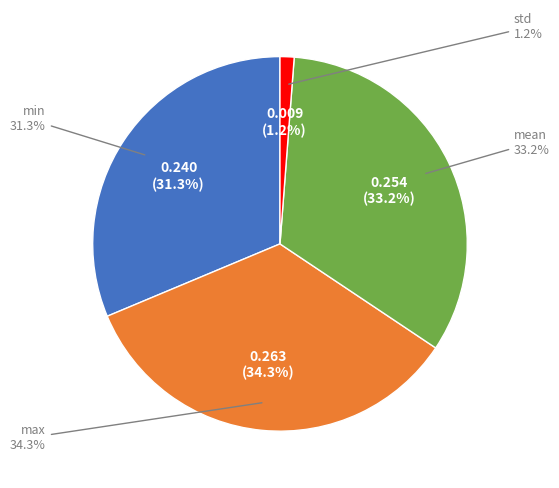

Which has a higher value, max or min?

max